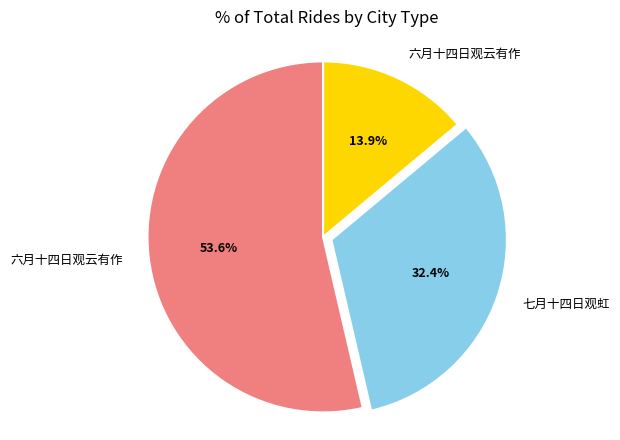

Which category has the biggest portion of the pie?

六月十四日观云有作